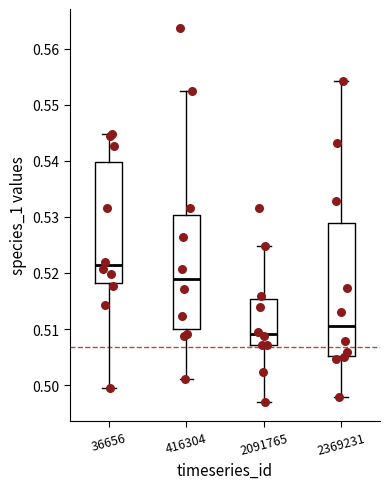

Reading left to right, read every box against the y-axis: the position of its median line, the range the box covers, and the ends of its whiskers. The values are not printed on the chart, so give them approximately, as read against the axis.

36656: median 0.521, box 0.518 to 0.540, whiskers 0.499 to 0.545
416304: median 0.519, box 0.510 to 0.530, whiskers 0.501 to 0.552
2091765: median 0.509, box 0.507 to 0.515, whiskers 0.497 to 0.525
2369231: median 0.510, box 0.505 to 0.529, whiskers 0.498 to 0.554